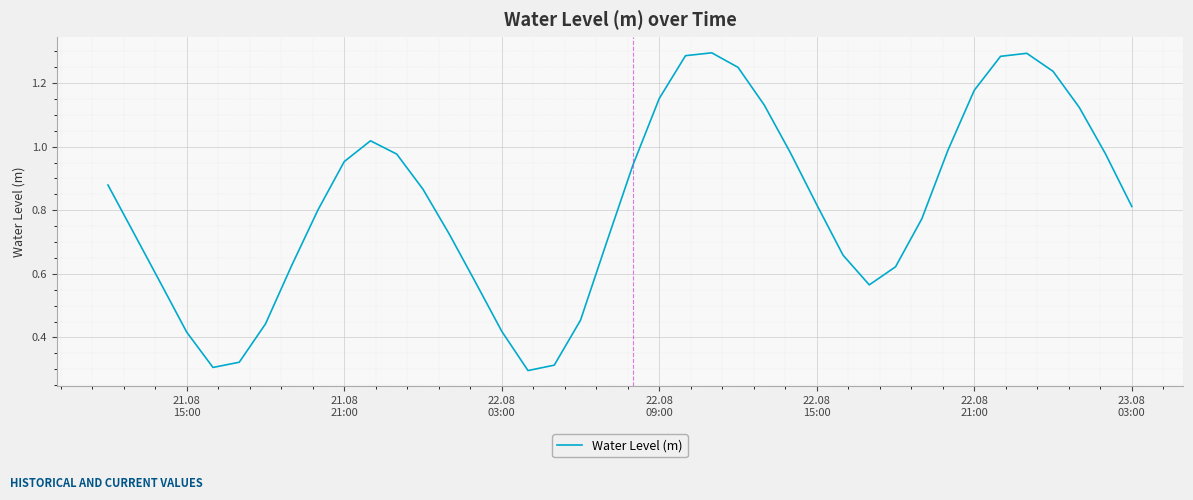

Does the chart display data point markers on the line(s)?

No